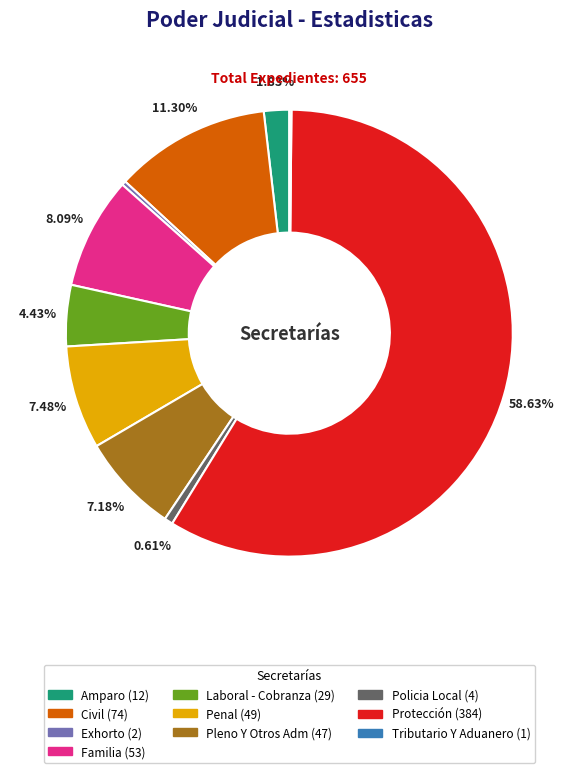

What is the ratio of the value at Civil to the value at Penal?

1.5